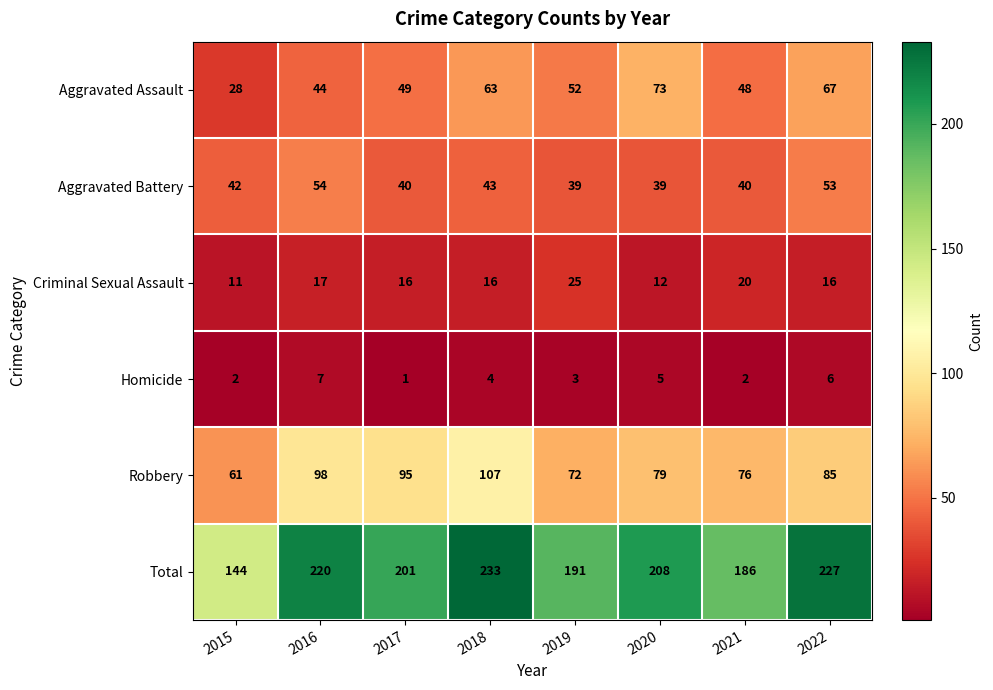

What is the sum of all Criminal Sexual Assault values?

133